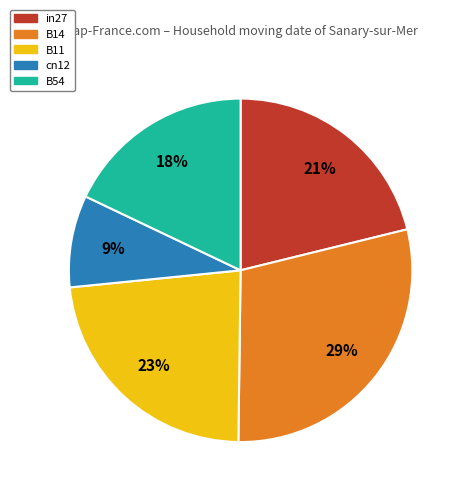

How many segments does this pie chart have?

5